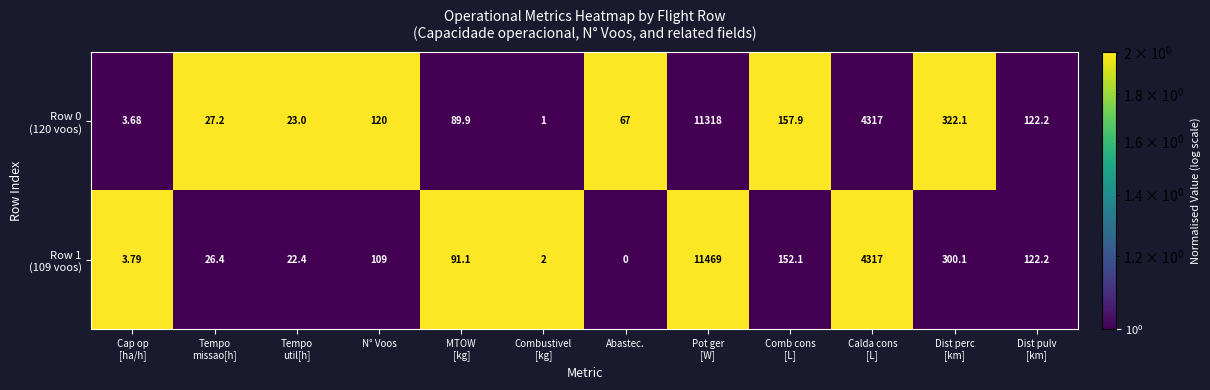

At which category does the chart reach its minimum across all series?

Abastec.